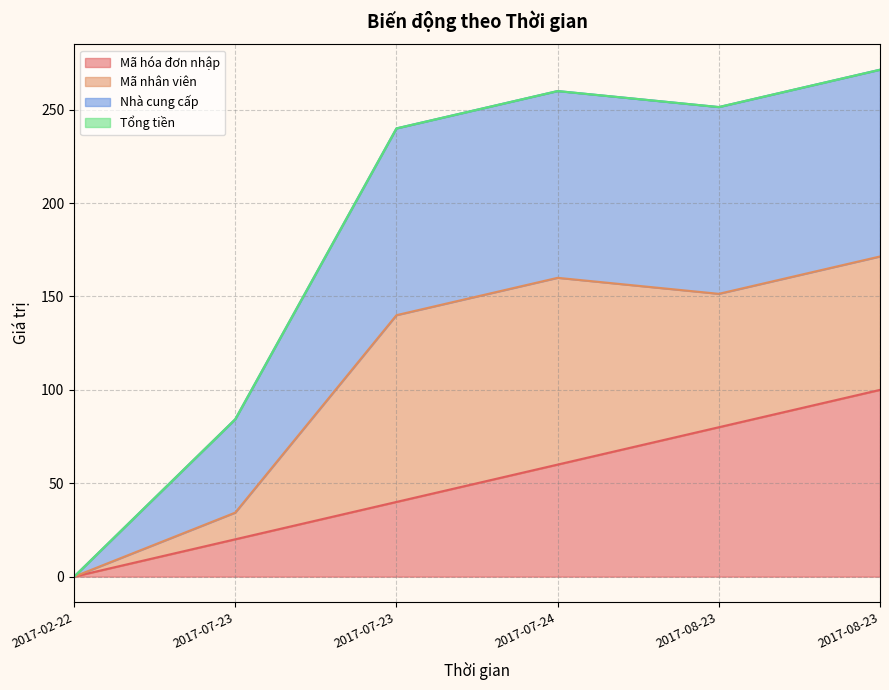

Where does the Mã hóa đơn nhập series first go above 60?

2017-08-23